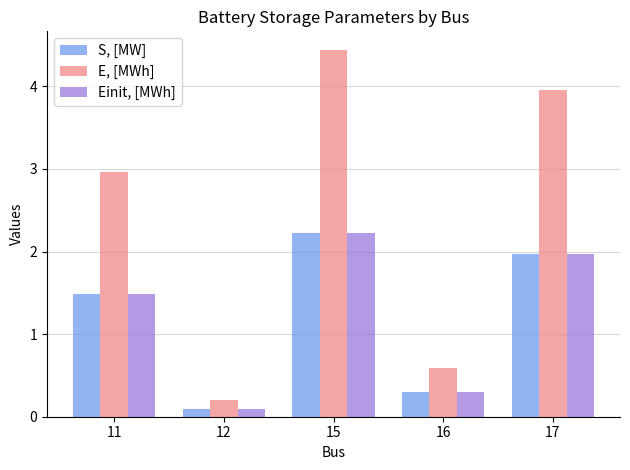

How many distinct data groups are displayed?

3